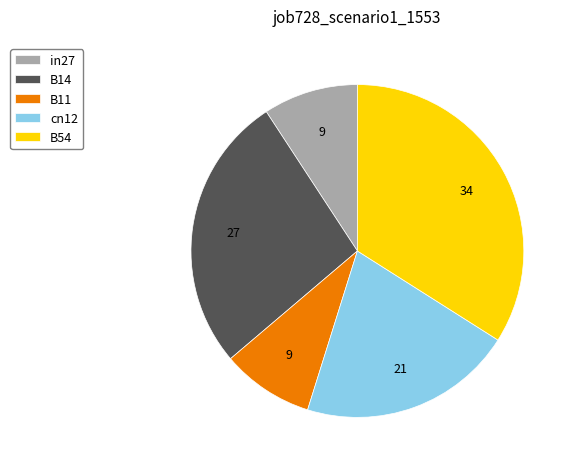

Combined, do in27 and B11 account for over 50%?

No